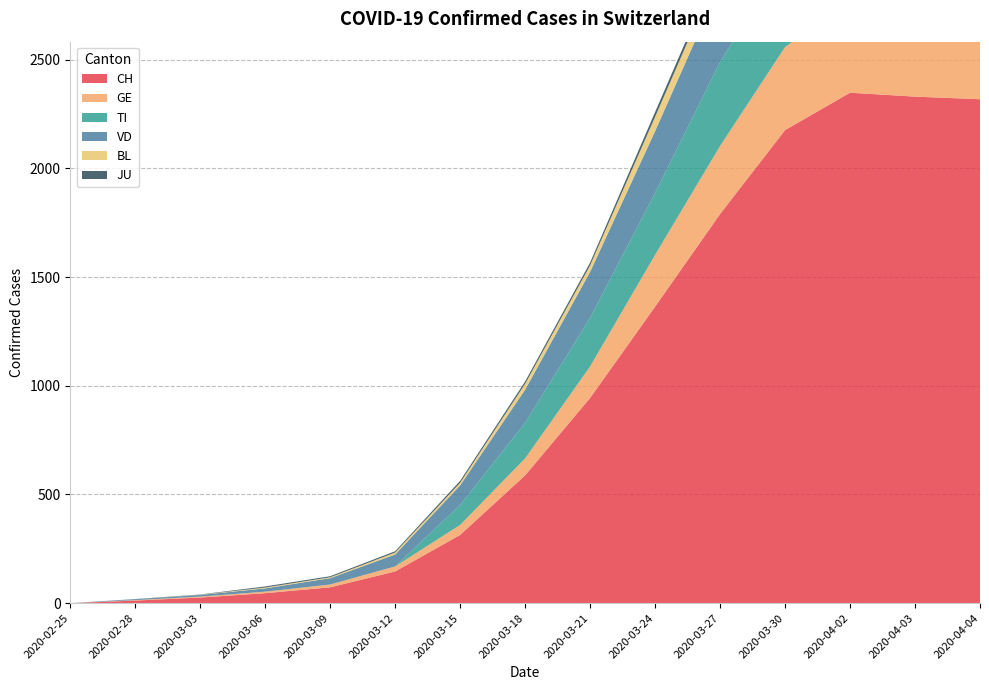

Reading right to left, what are all the values shown in this chart?

CH: 2020-04-04=2318	2020-04-03=2330	2020-04-02=2348	2020-03-30=2176	2020-03-27=1790	2020-03-24=1364	2020-03-21=944	2020-03-18=588	2020-03-15=314	2020-03-12=146	2020-03-09=73	2020-03-06=46	2020-03-03=26	2020-02-28=12	2020-02-25=0
GE: 2020-04-04=421	2020-04-03=424	2020-04-02=424	2020-03-30=382	2020-03-27=313	2020-03-24=238	2020-03-21=145	2020-03-18=78	2020-03-15=46	2020-03-12=23	2020-03-09=13	2020-03-06=7	2020-03-03=4	2020-02-28=2	2020-02-25=0
TI: 2020-04-04=363	2020-04-03=370	2020-04-02=374	2020-03-30=415	2020-03-27=386	2020-03-24=285	2020-03-21=224	2020-03-18=163	2020-03-15=92	2020-03-12=0	2020-03-09=0	2020-03-06=0	2020-03-03=0	2020-02-28=0	2020-02-25=0
VD: 2020-04-04=366	2020-04-03=366	2020-04-02=374	2020-03-30=369	2020-03-27=357	2020-03-24=284	2020-03-21=211	2020-03-18=153	2020-03-15=90	2020-03-12=55	2020-03-09=29	2020-03-06=15	2020-03-03=8	2020-02-28=4	2020-02-25=0
BL: 2020-04-04=73	2020-04-03=82	2020-04-02=81	2020-03-30=86	2020-03-27=79	2020-03-24=66	2020-03-21=30	2020-03-18=27	2020-03-15=12	2020-03-12=9	2020-03-09=4	2020-03-06=4	2020-03-03=1	2020-02-28=0	2020-02-25=0
JU: 2020-04-04=27	2020-04-03=28	2020-04-02=29	2020-03-30=28	2020-03-27=25	2020-03-24=22	2020-03-21=13	2020-03-18=11	2020-03-15=9	2020-03-12=6	2020-03-09=5	2020-03-06=5	2020-03-03=1	2020-02-28=1	2020-02-25=0